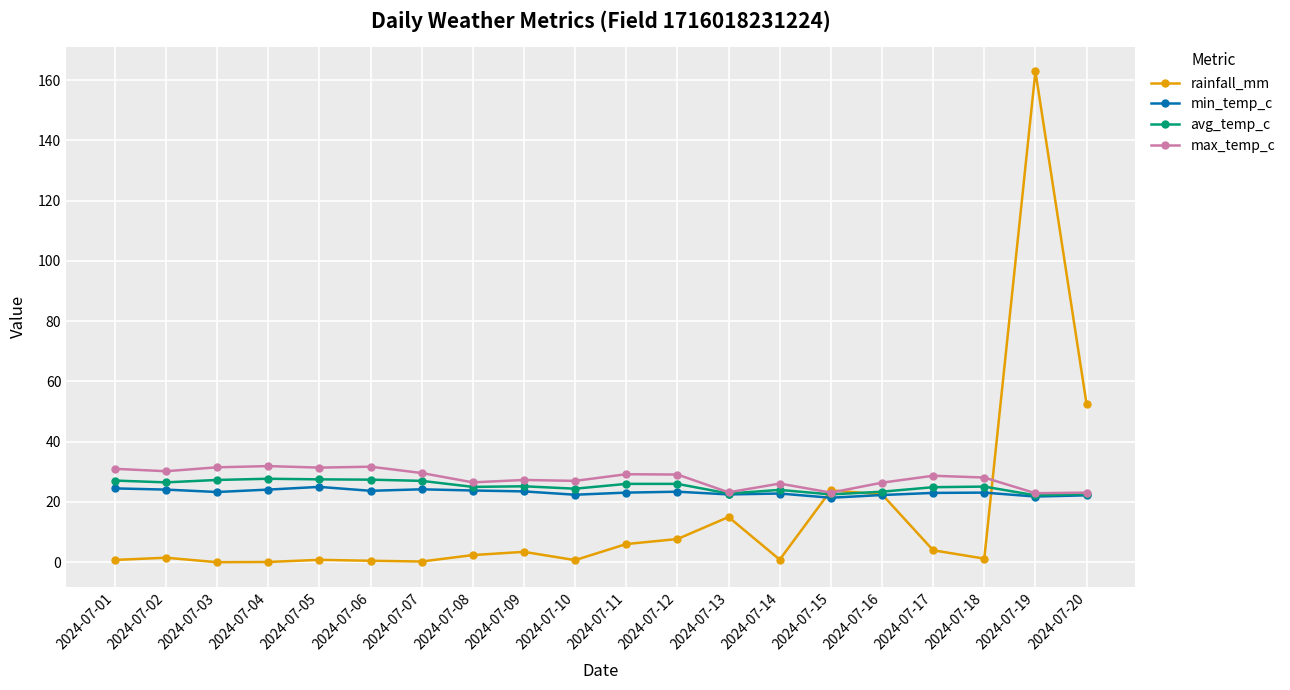

The value of min_temp_c at 2024-07-01 is 24.5. True or false?

True